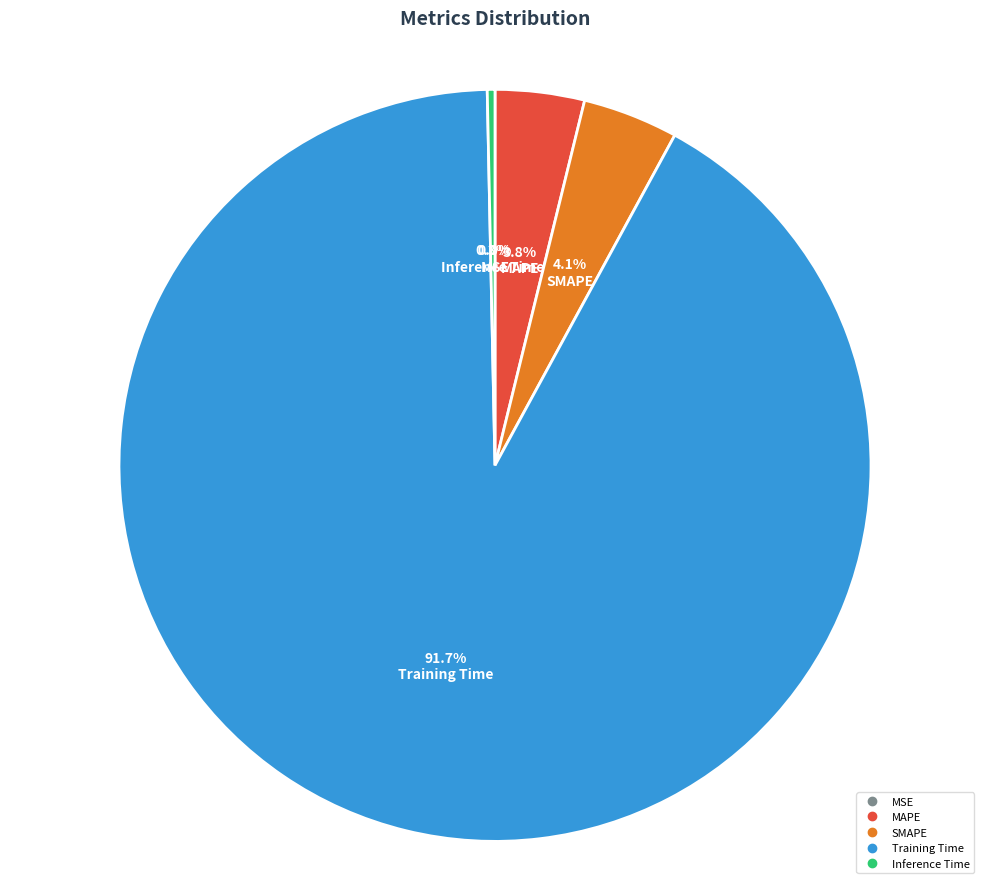

What percentage is the SMAPE slice, to the nearest percent?

4%